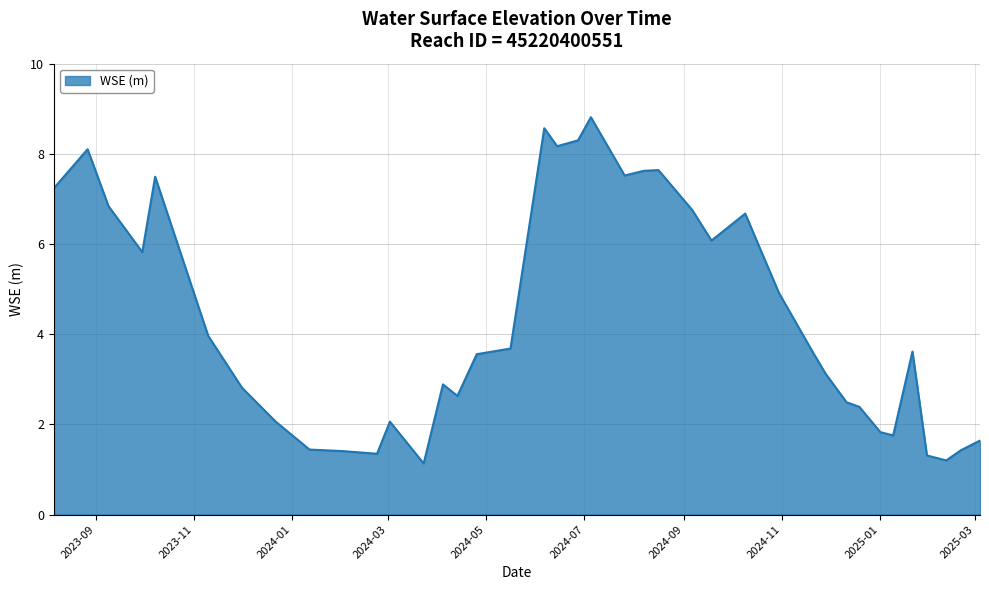

How many lines are shown in the chart?

1